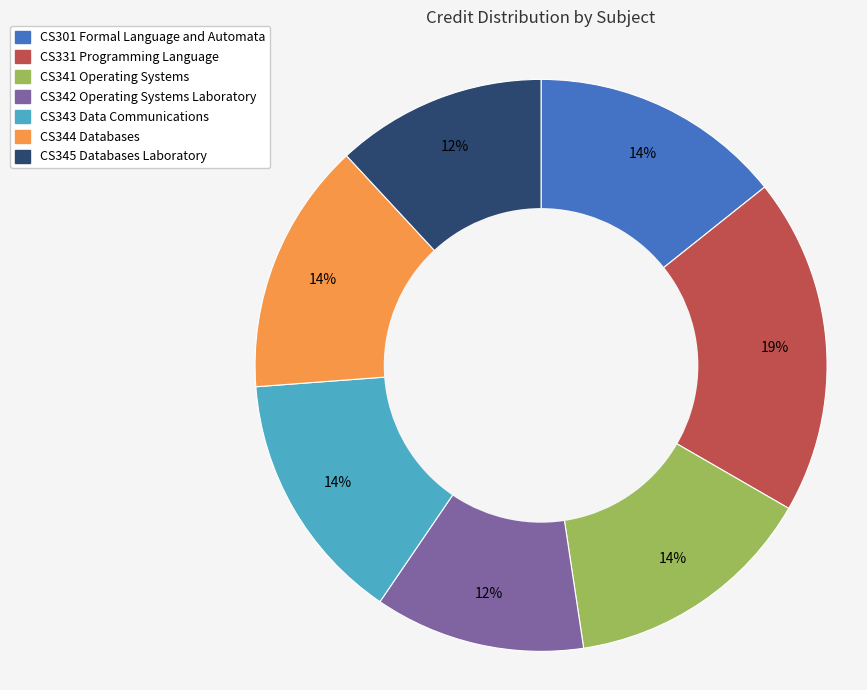

Combined, do CS301 Formal Language and Automata and CS331 Programming Language account for over 50%?

No